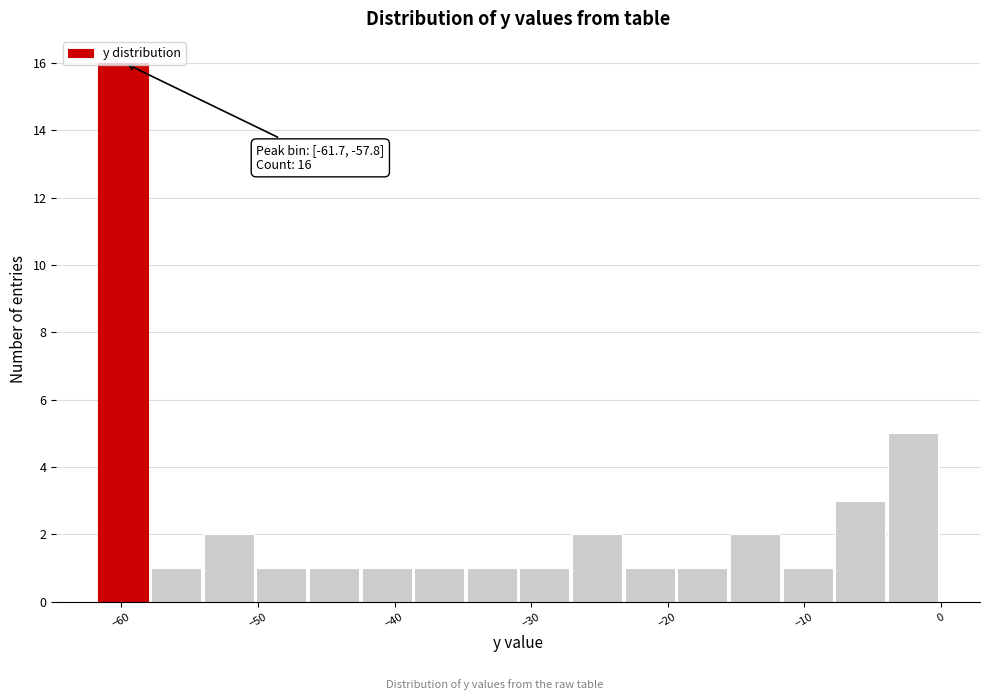

Around what value on the x-axis is the tallest bar? Give the approximate position of its centre, as read against the axis.

-60